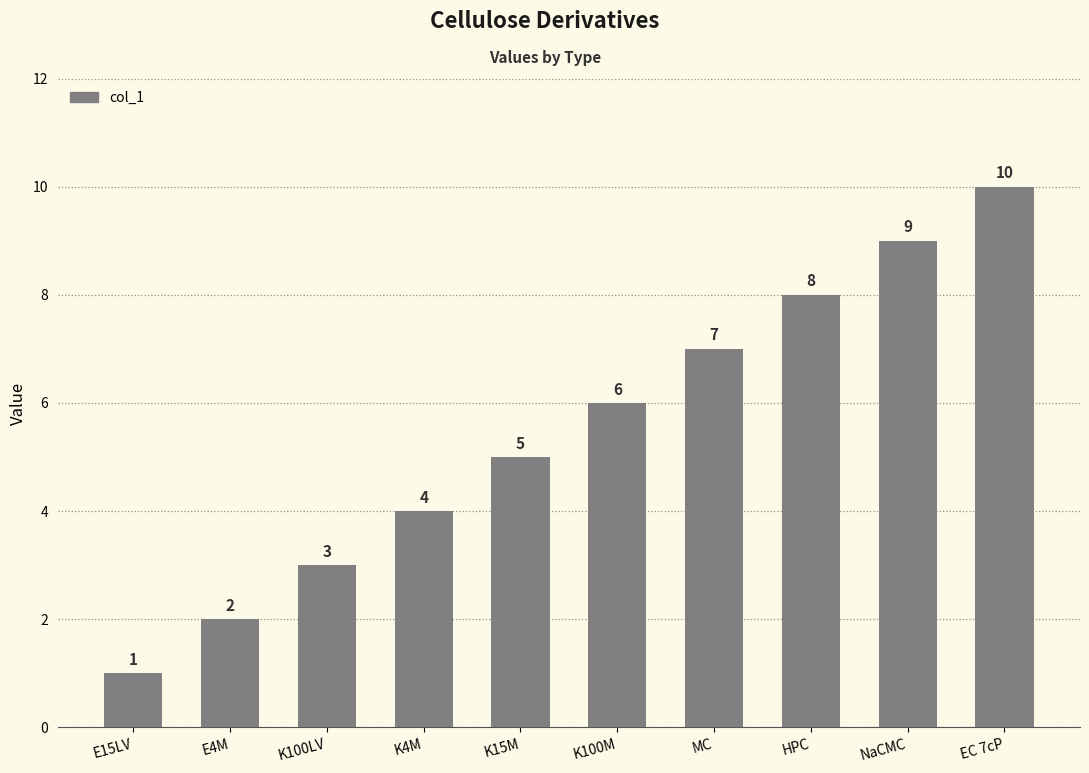

What is the difference between the second highest and second lowest values?

7